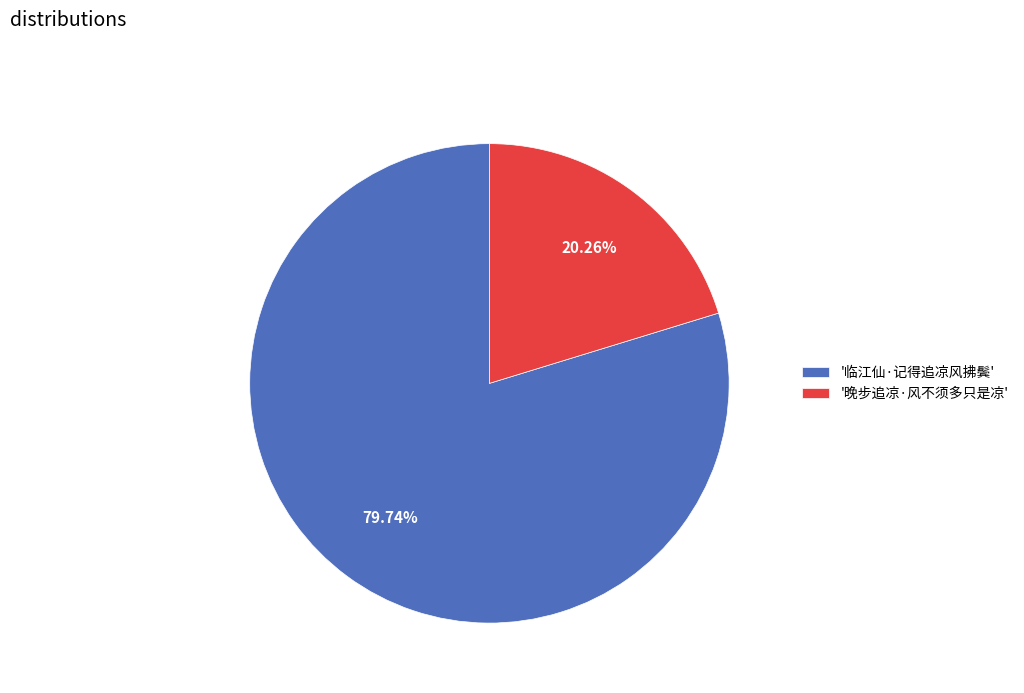

Is there any slice that represents more than half of the pie?

Yes